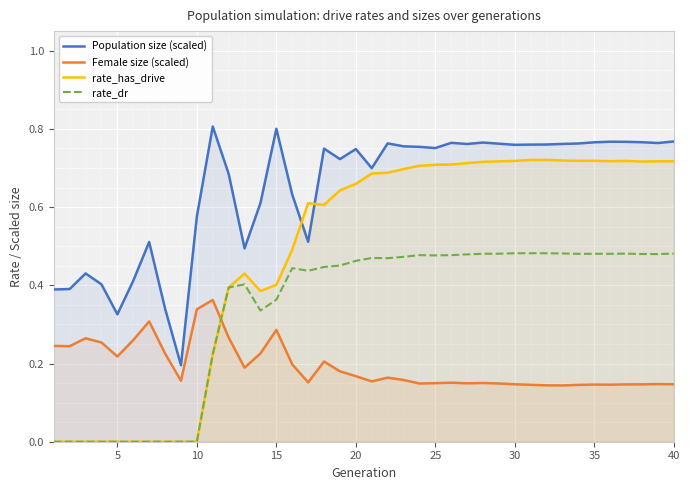

The value of rate_has_drive at 10 is 0.3. True or false?

False